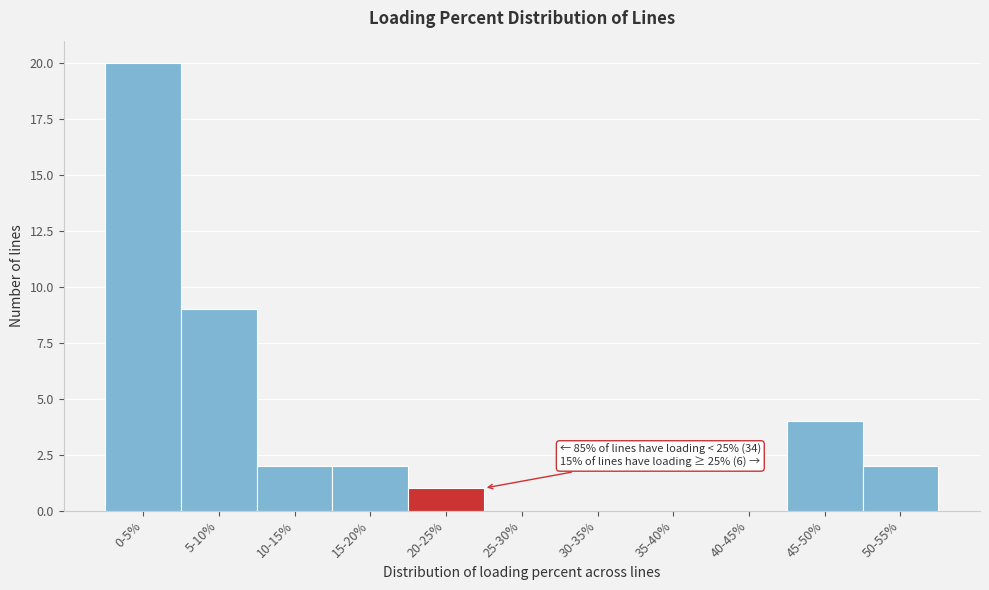

Reading left to right, extract all data points from this chart.

0-5%=20	5-10%=9	10-15%=2	15-20%=2	20-25%=1	25-30%=0	30-35%=0	35-40%=0	40-45%=0	45-50%=4	50-55%=2